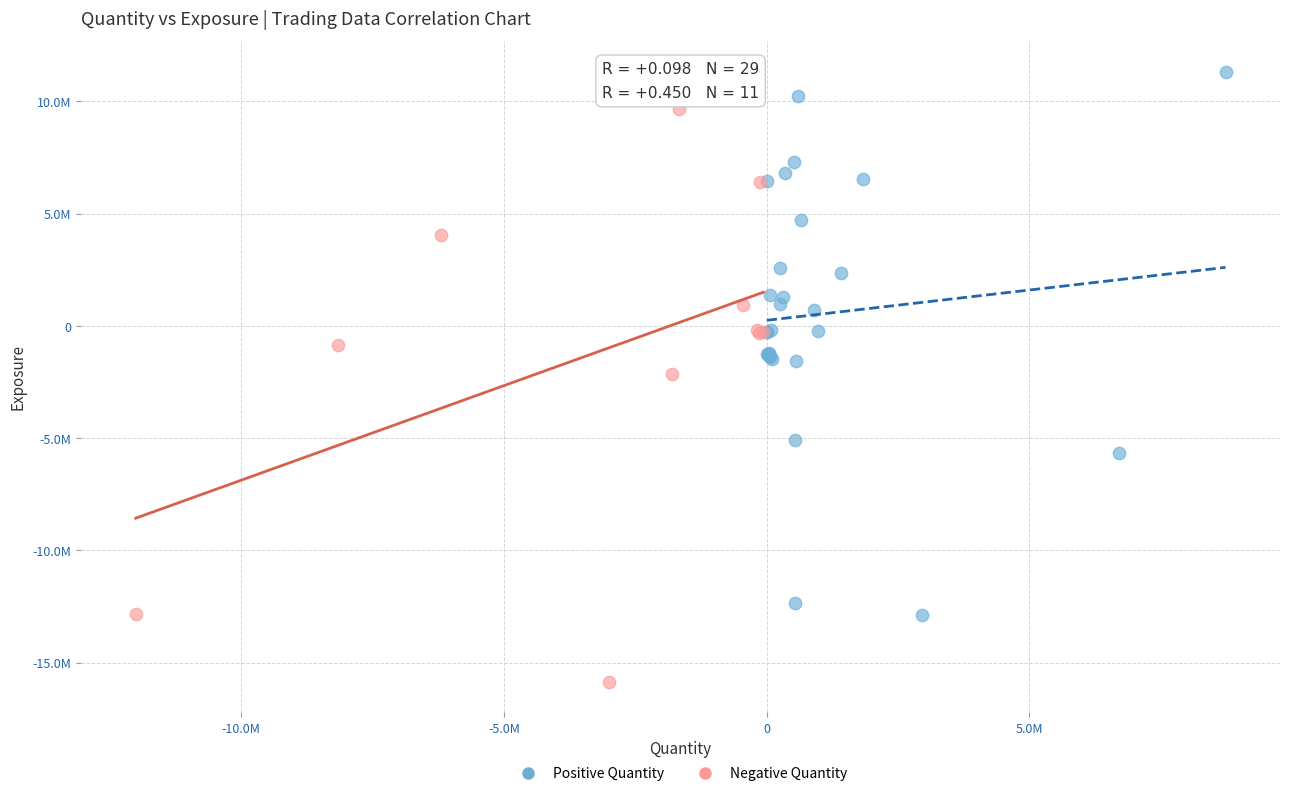

What are all the series names shown in the legend?

Positive Quantity, Negative Quantity